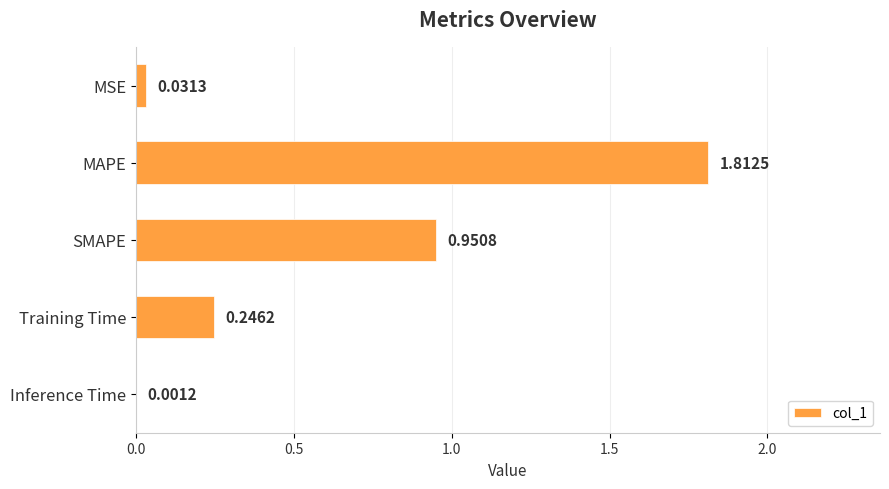

What is the sum of all values?

3.0